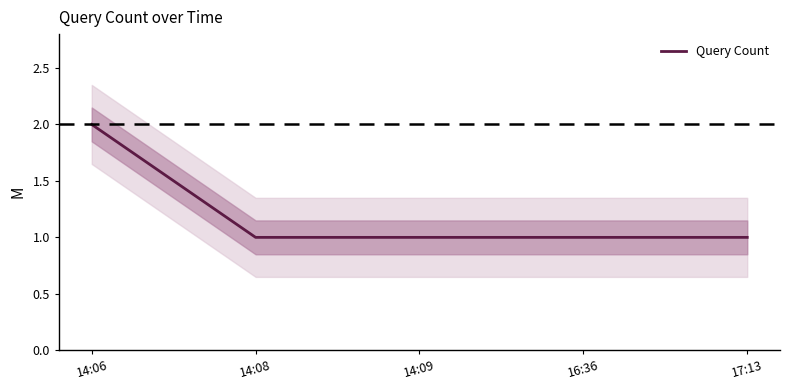

Is it true that the value at 14:08 is 1?

True